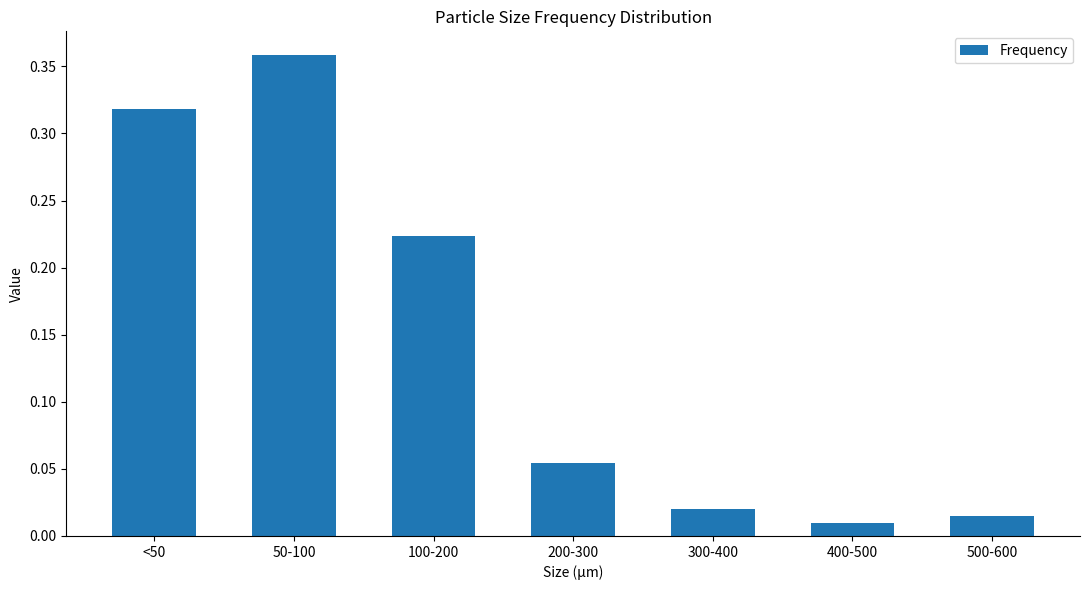

What position from the left is 50-100?

2